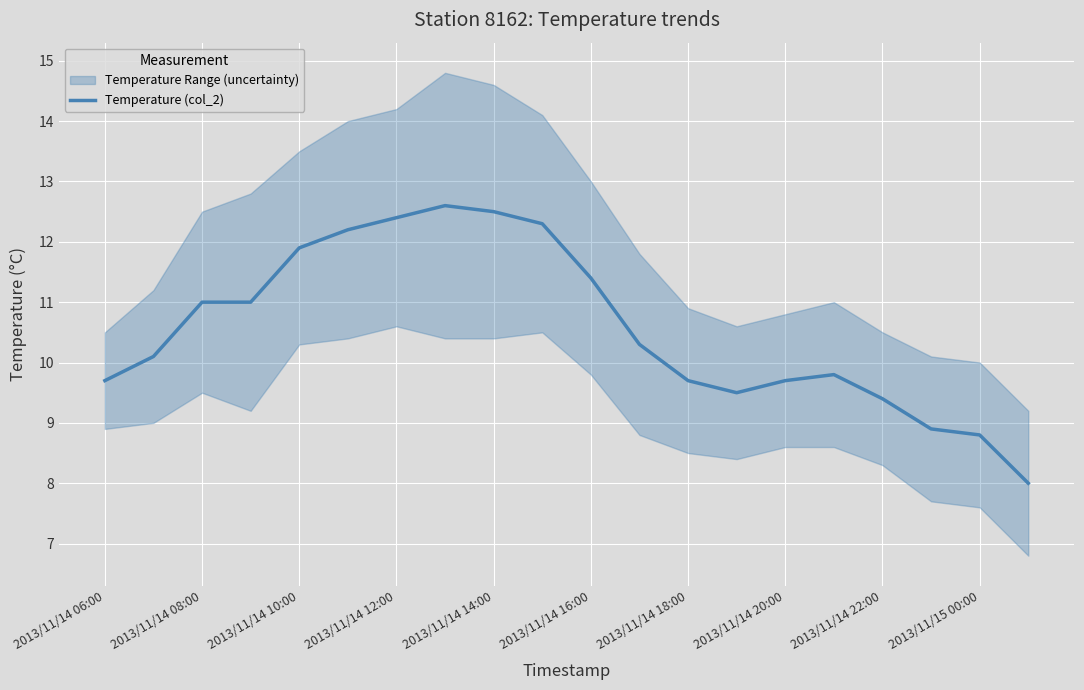

What is the minimum value for Temperature (col_2)?

8.0